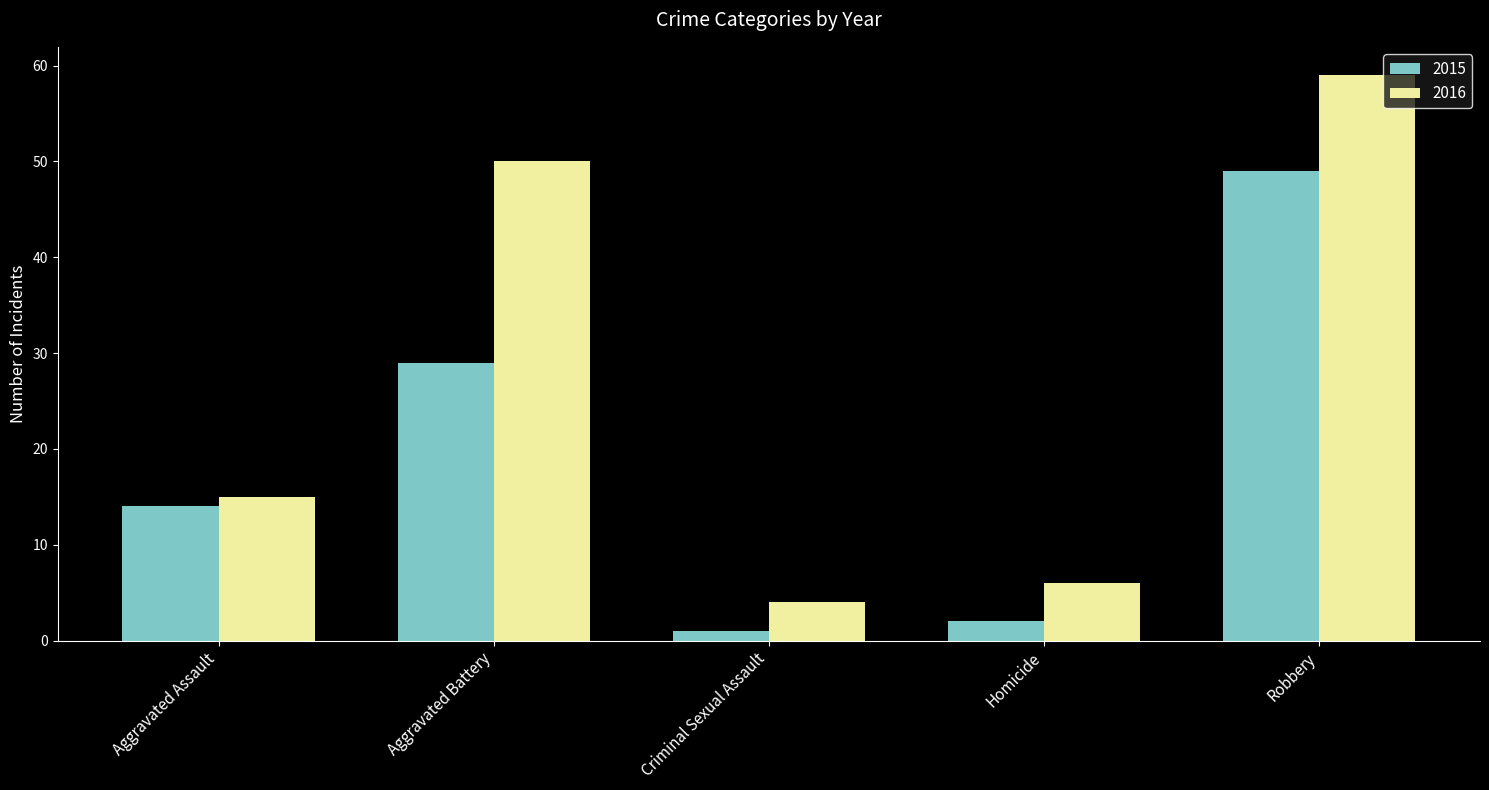

The value of 2015 at Aggravated Battery is 43. True or false?

False